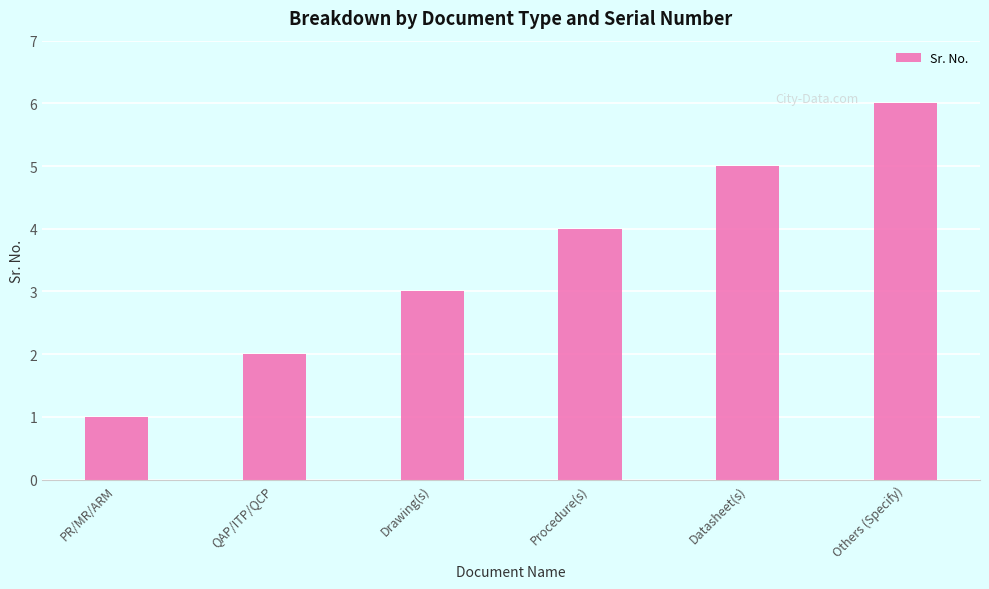

Rank the categories by value from lowest to highest.

PR/MR/ARM, QAP/ITP/QCP, Drawing(s), Procedure(s), Datasheet(s), Others (Specify)